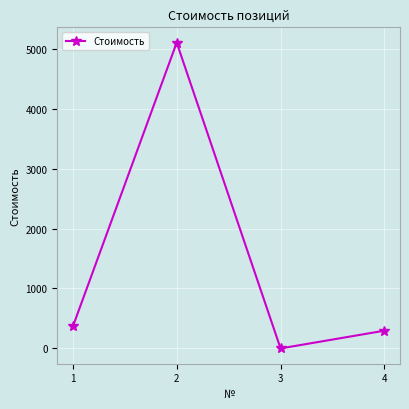

Which category has the lowest value across all series?

3